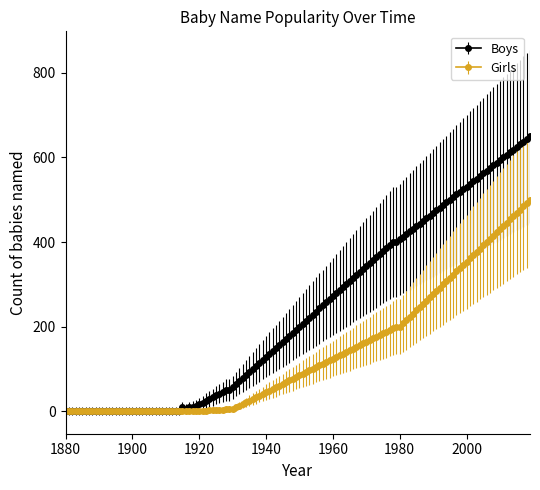

Which series has the largest range (max minus min)?

Boys